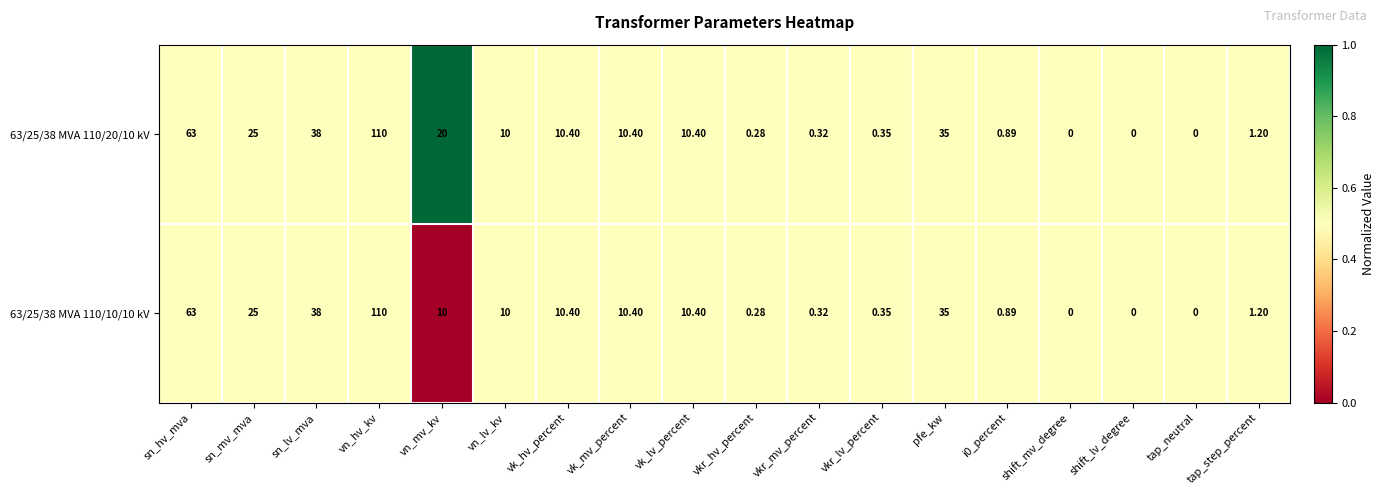

What is the total value across all series at sn_mv_mva?

50.0